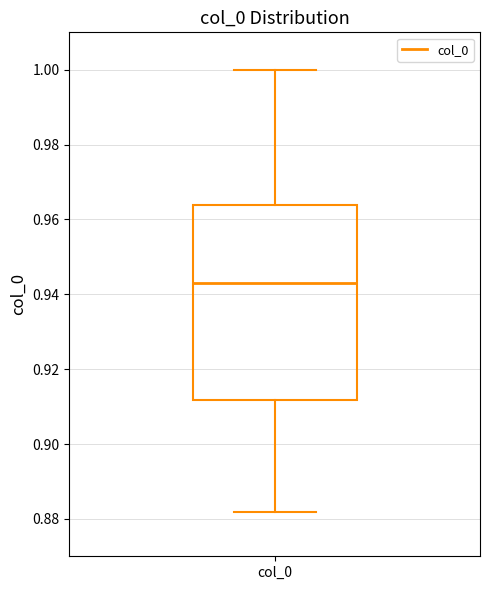

Where does the upper whisker of the box for col_0 end on the y-axis? The values are not printed on the chart, so give them approximately, as read against the axis.

1.000